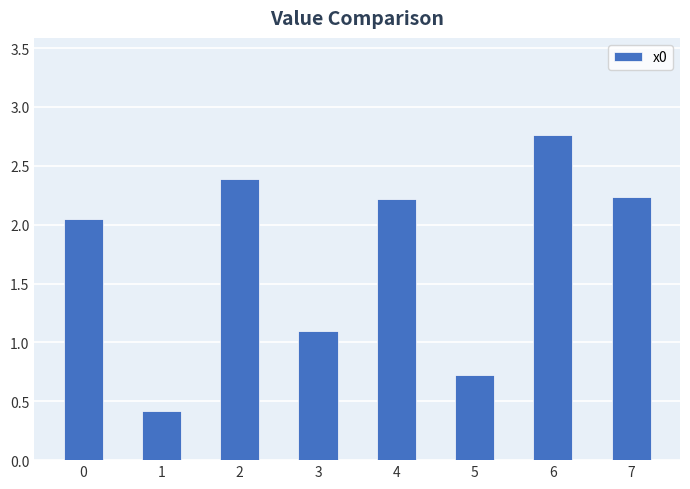

The value at 0 is 0.5. True or false?

False